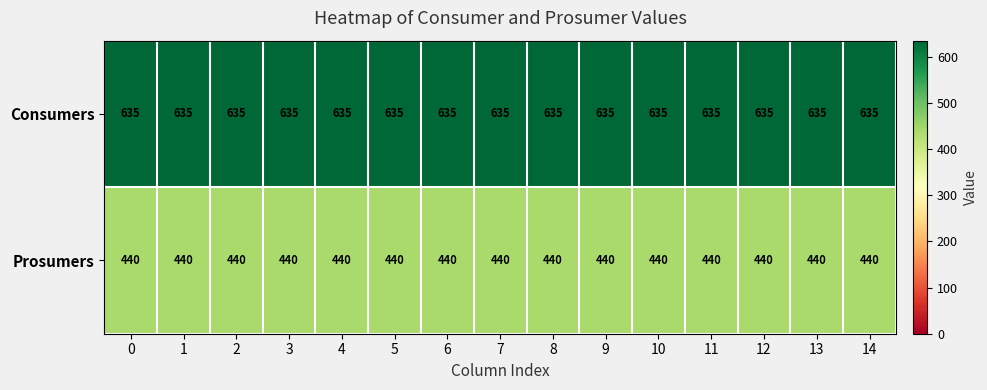

Rank the series by their maximum value, from highest to lowest.

Consumers, Prosumers